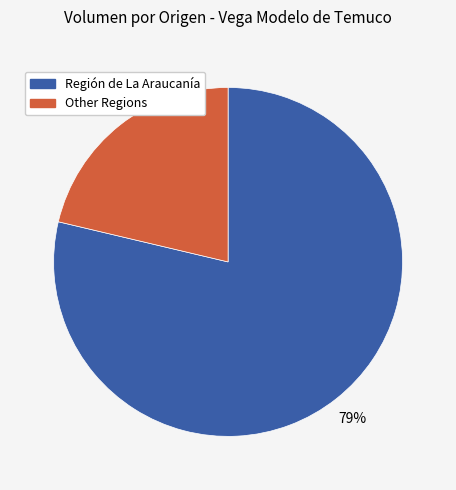

To the nearest percent, what is the average slice percentage?

50%